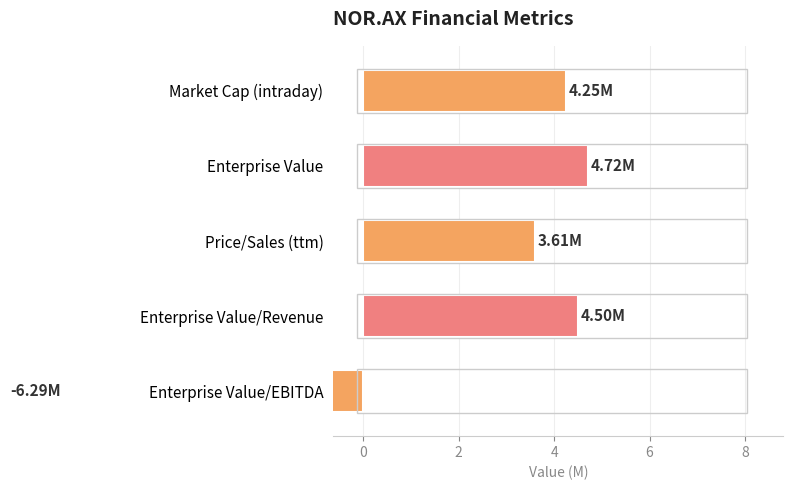

What is the maximum value shown in the chart?

4.7